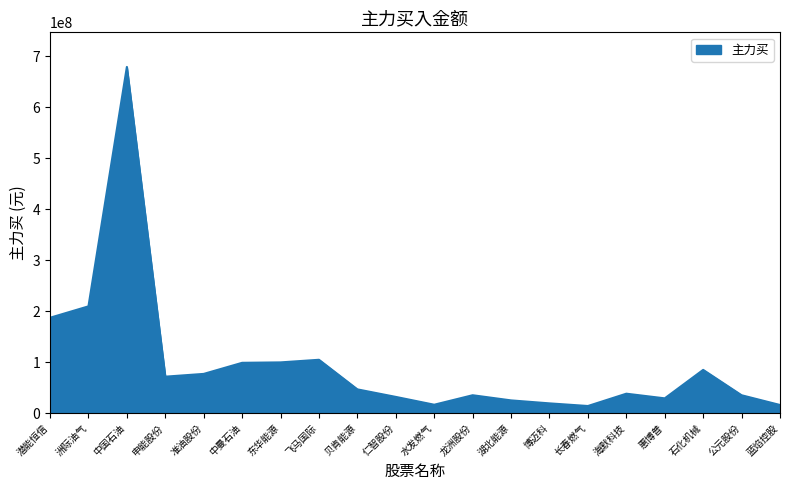

What is the sum of the values at 水发燃气 and 申能股份?

87858102